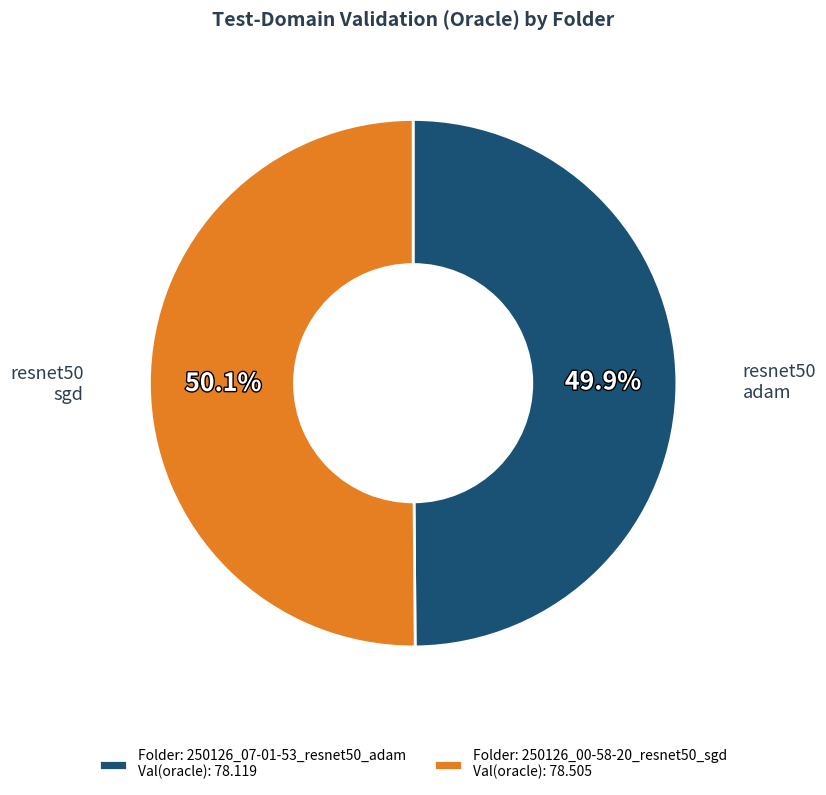

How much of the chart is everything except Folder: 250126_00-58-20_resnet50_sgd Val(oracle): 78.505?

49.9%